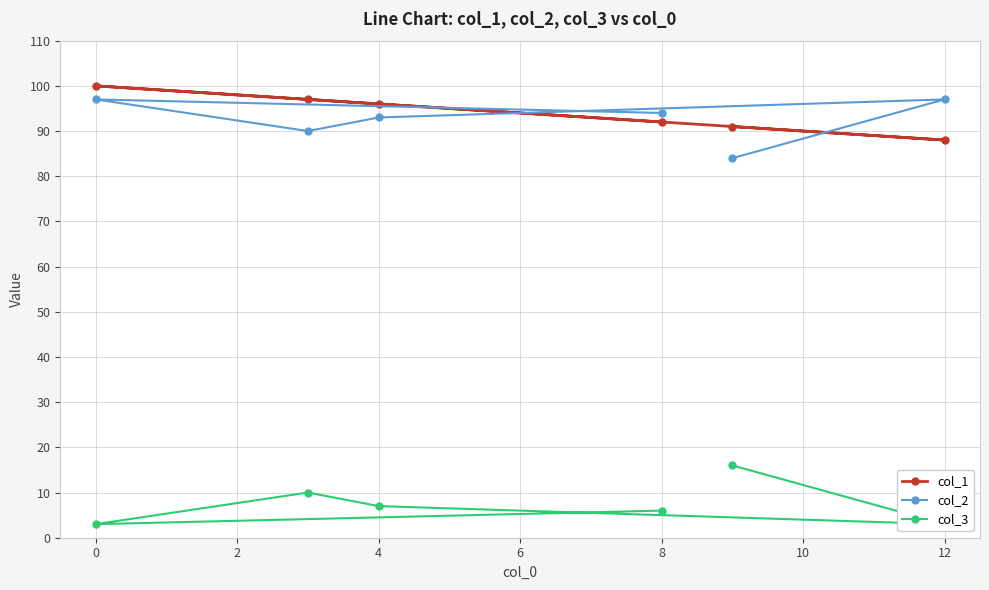

The col_2 series shows 94 at 8. True or false?

True